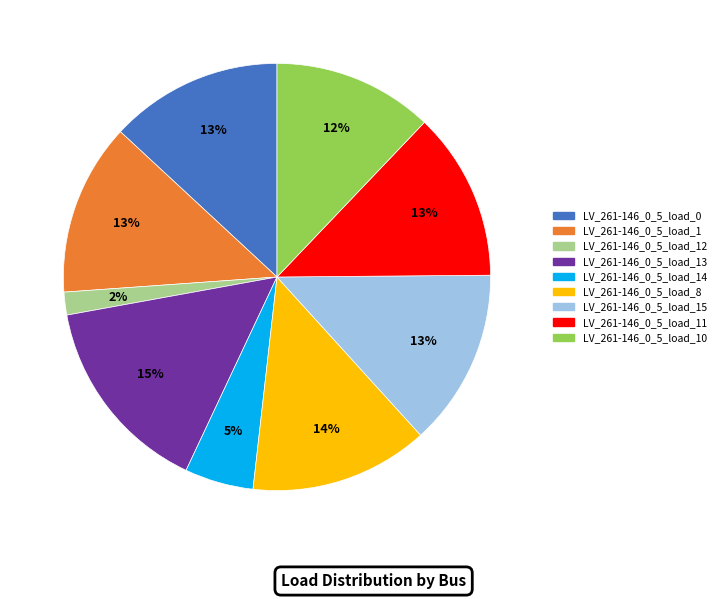

How many segments does this pie chart have?

9